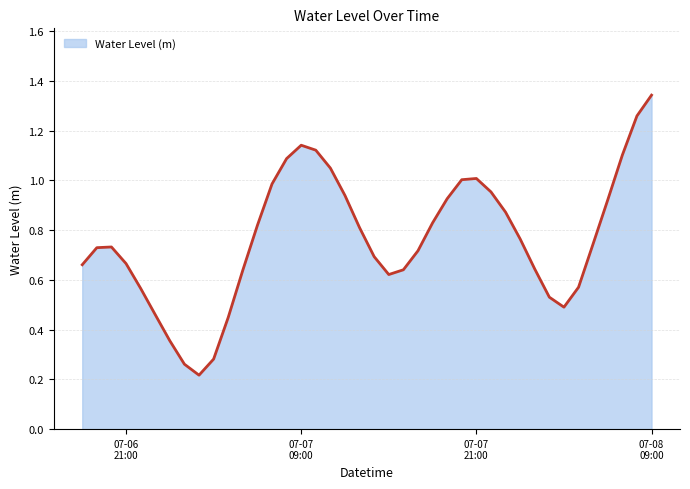

At which category does the data reach its first local peak?

2025-07-06 20:00:00